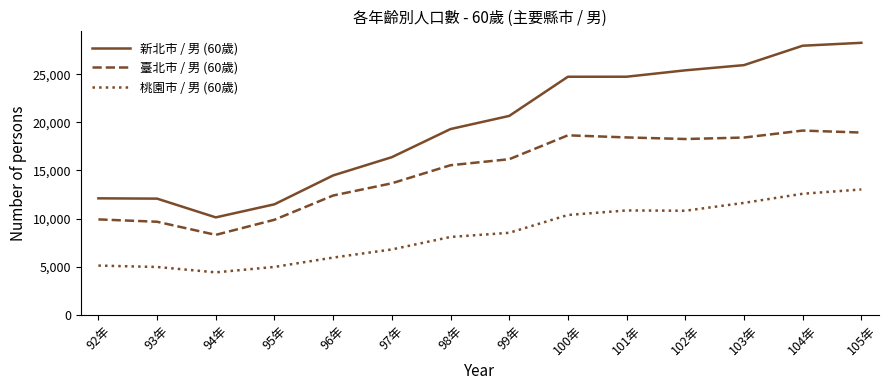

True or false: 臺北市 / 男 (60歲) and 新北市 / 男 (60歲) intersect in this chart.

False